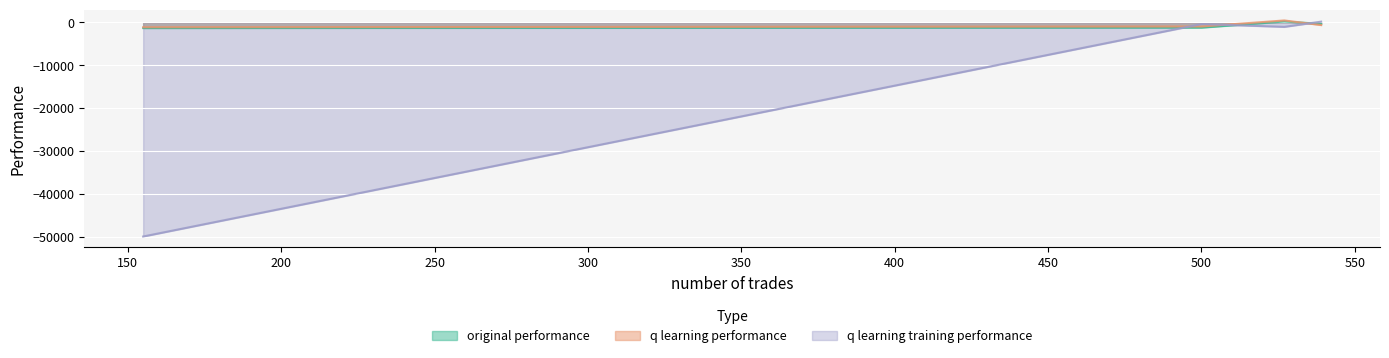

Which series has the largest total across all categories?

q learning performance